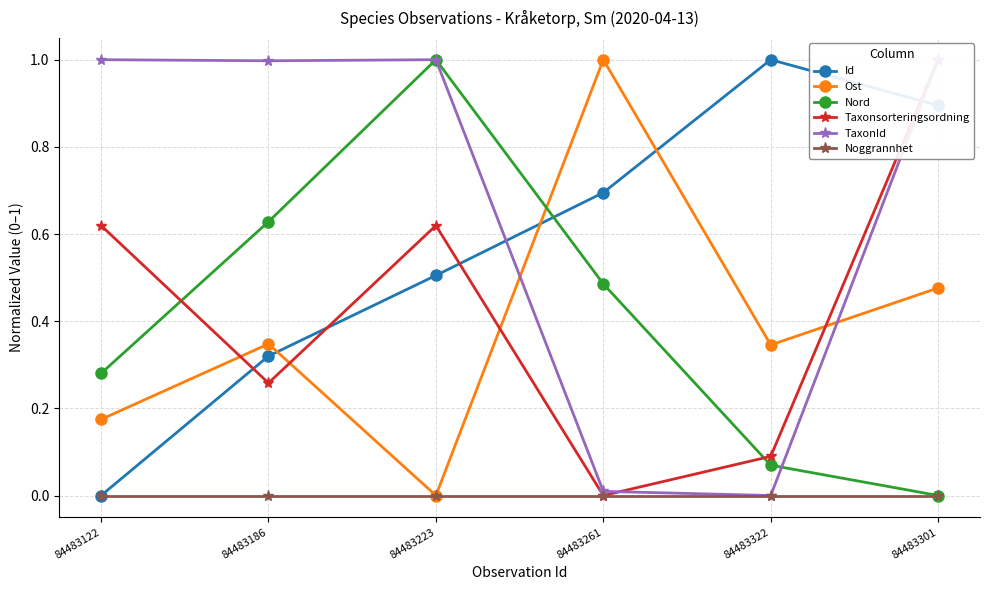

How many positive values does the Nord series have?

5